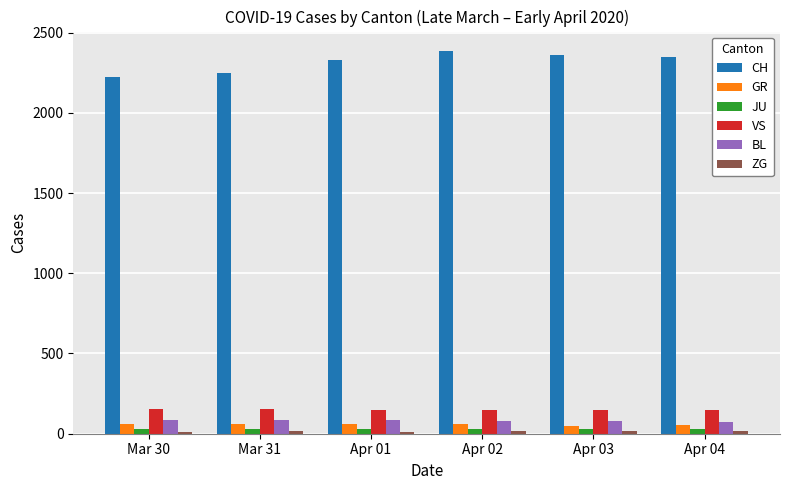

What is the label of the 4th bar from the right?

Apr 01